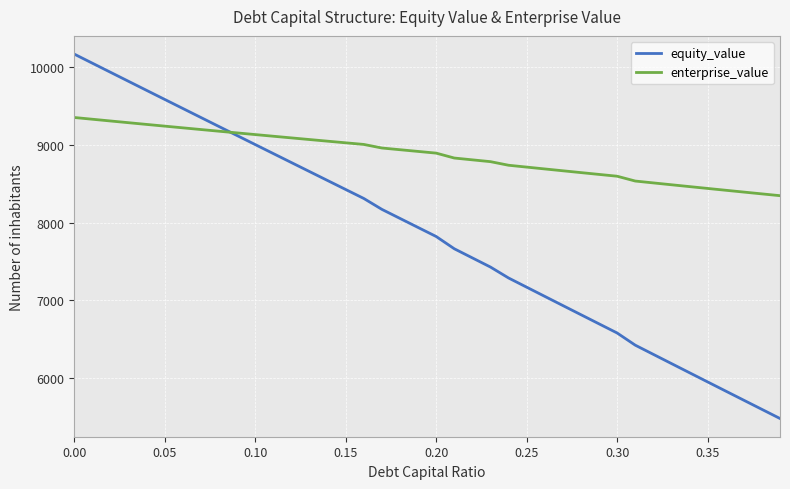

What is the minimum value shown in the chart?

5481.0